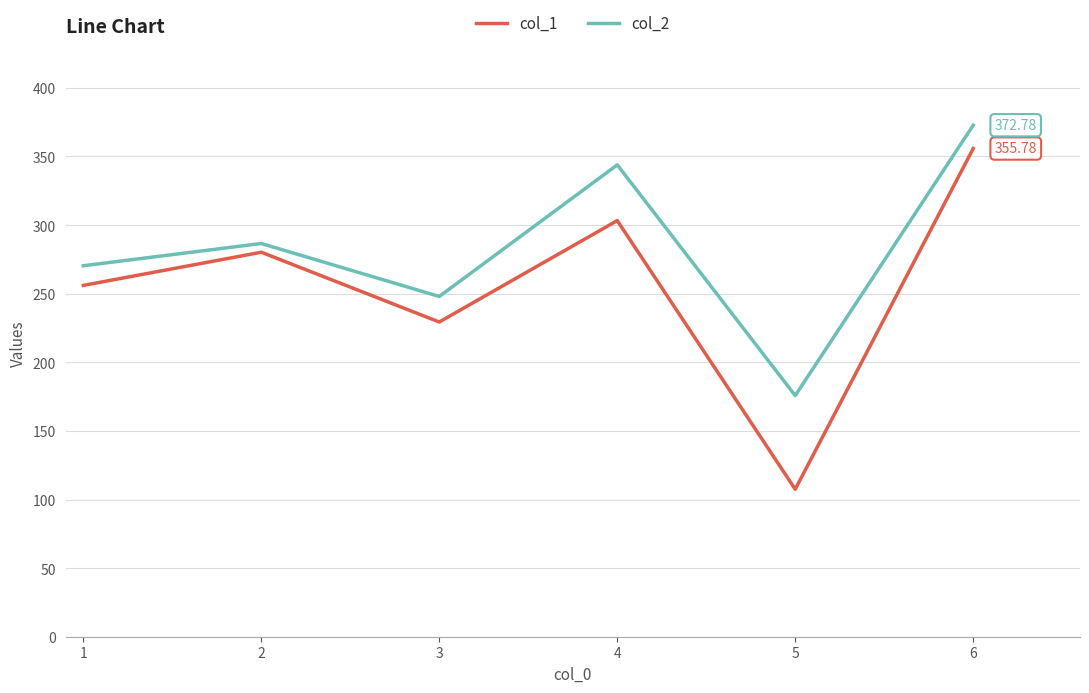

At 4, list the series in order from largest to smallest.

col_2, col_1